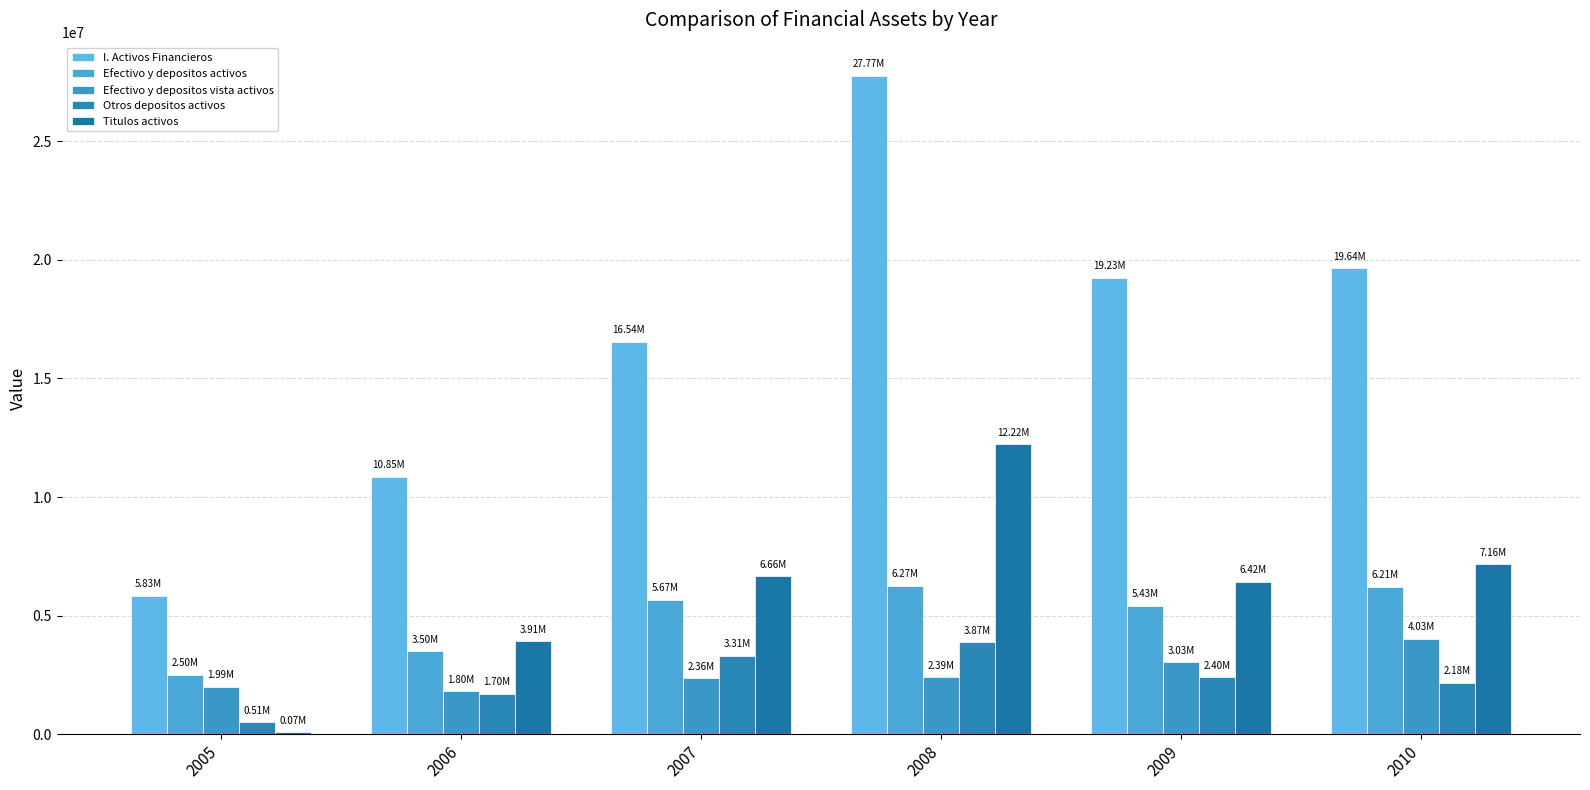

The Otros depositos activos series shows 2176581 at 2010. True or false?

True